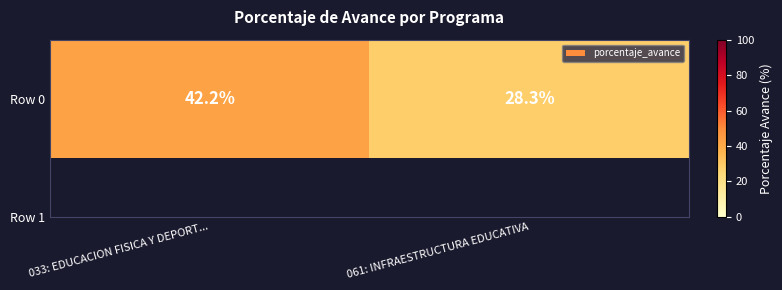

List the labels in order of value, smallest first.

061: INFRAESTRUCTURA EDUCATIVA, 033: EDUCACION FISICA Y DEPORT...